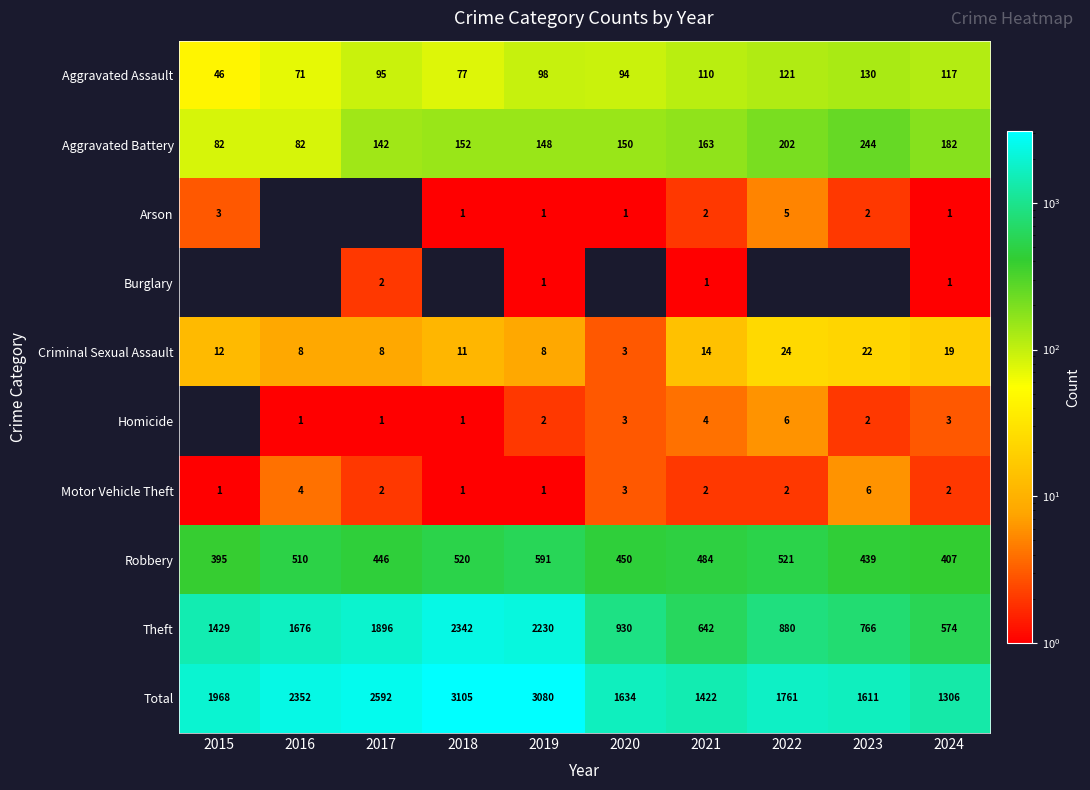

The value of Robbery at 2015 is 691. True or false?

False